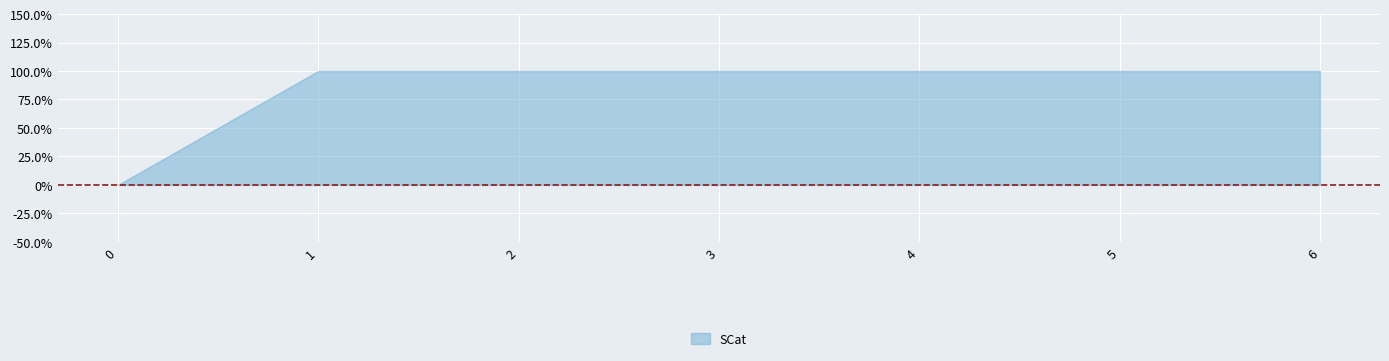

Rank the categories by value from lowest to highest.

0, 1, 2, 3, 4, 5, 6